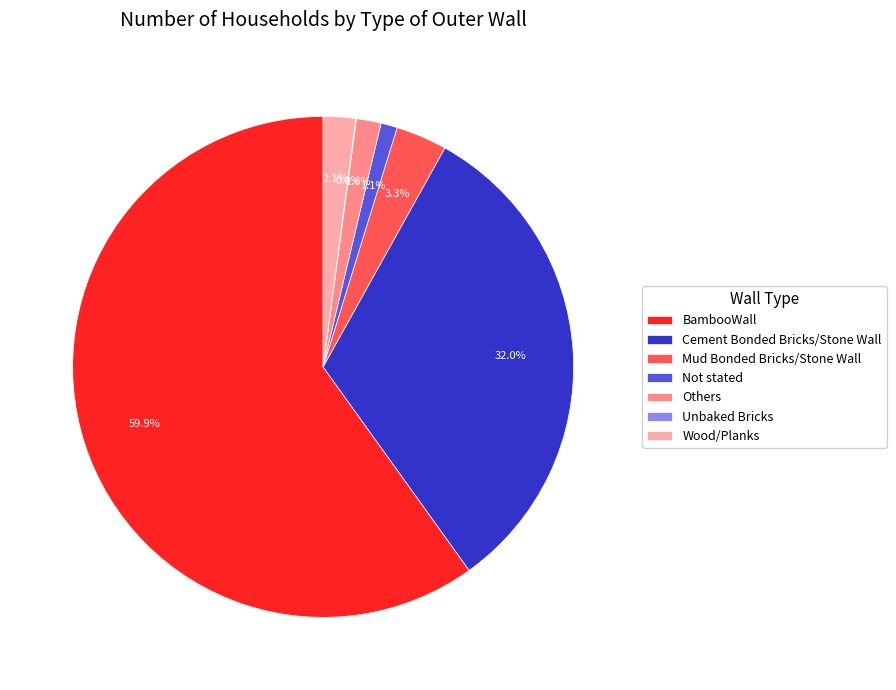

Which category has the biggest portion of the pie?

BambooWall